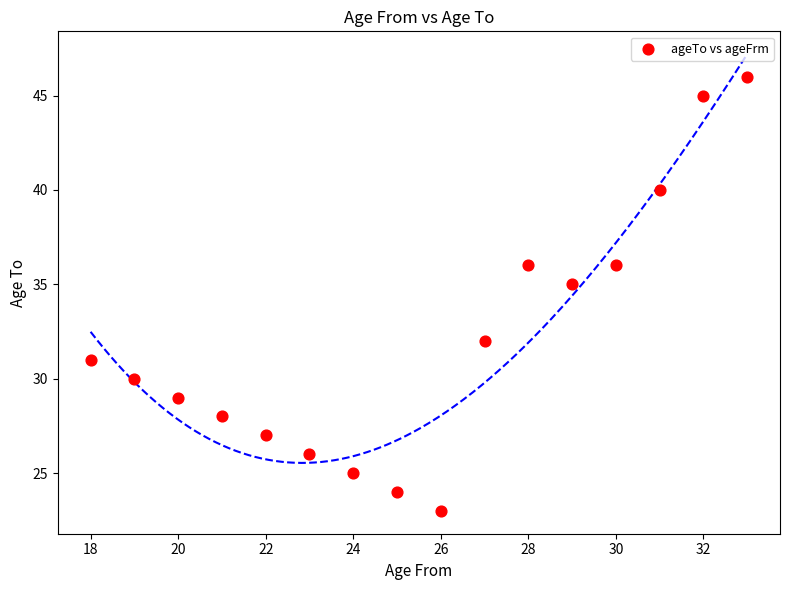

What Y value in the scatter plot is closest to 34?

35